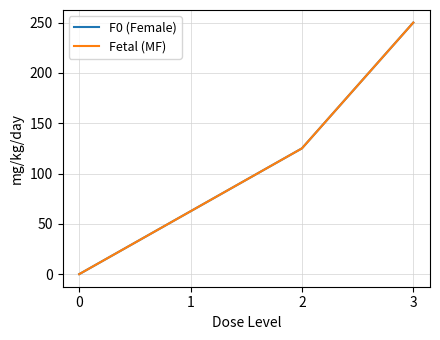

True or false: Fetal (MF) and F0 (Female) intersect in this chart.

False